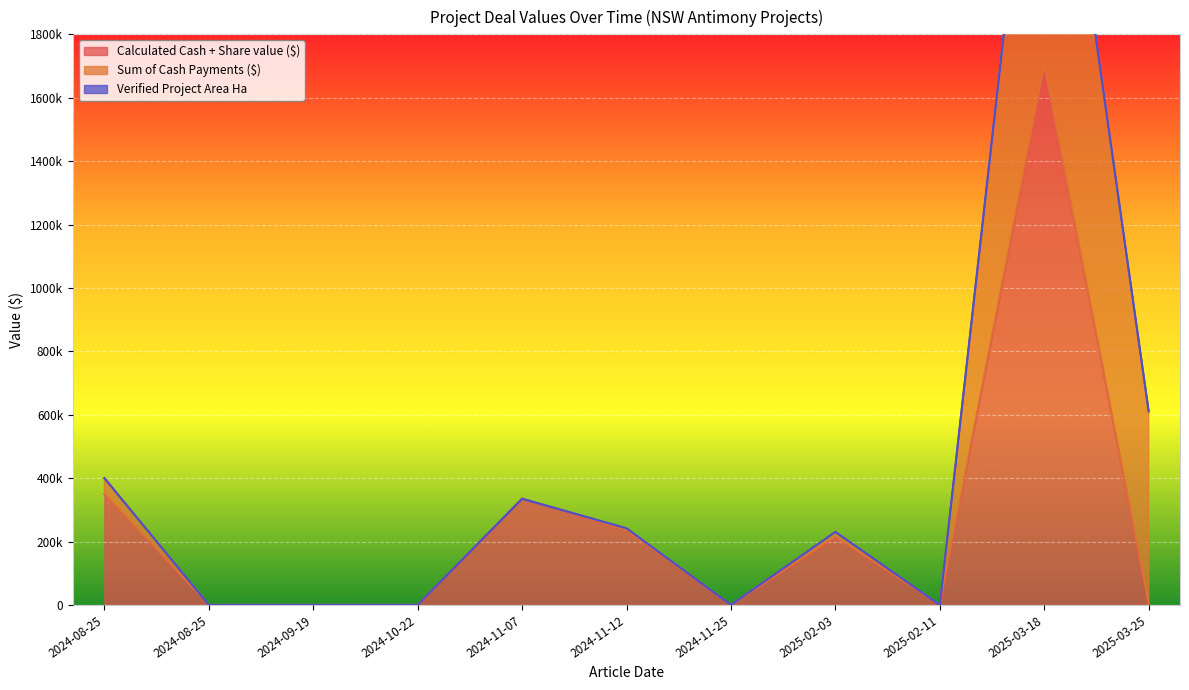

True or false: Sum of Cash Payments ($) and Calculated Cash + Share value ($) cross at least once.

True